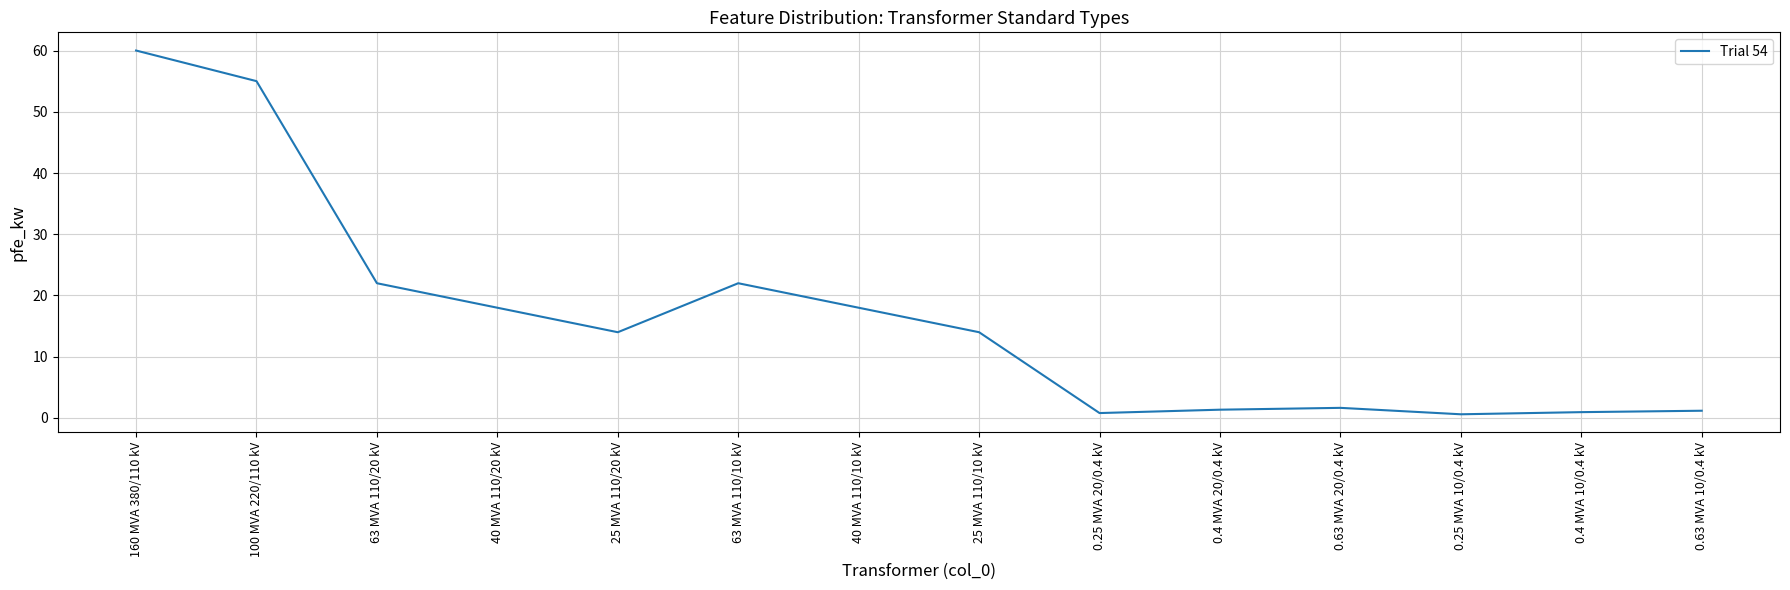

The chart shows a value of 19.2 at 25 MVA 110/10 kV. True or false?

False